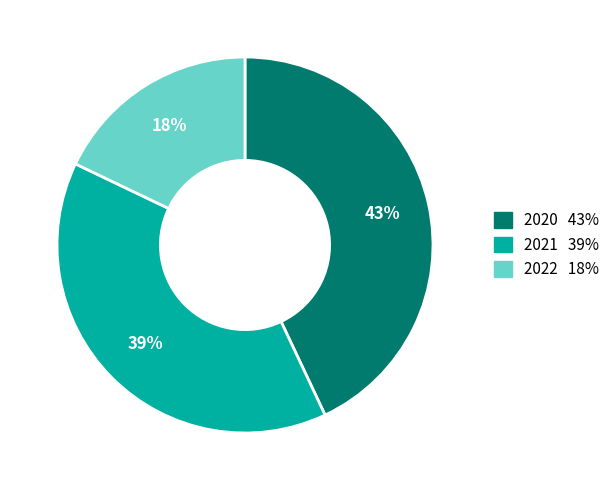

How many slices are in this pie chart?

3